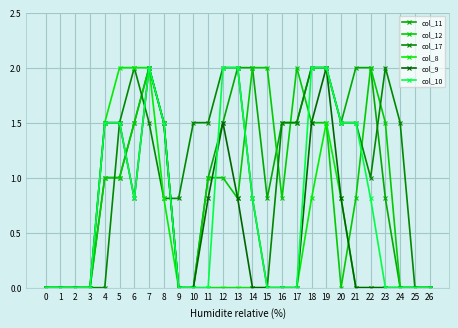

How many lines are shown in the chart?

6